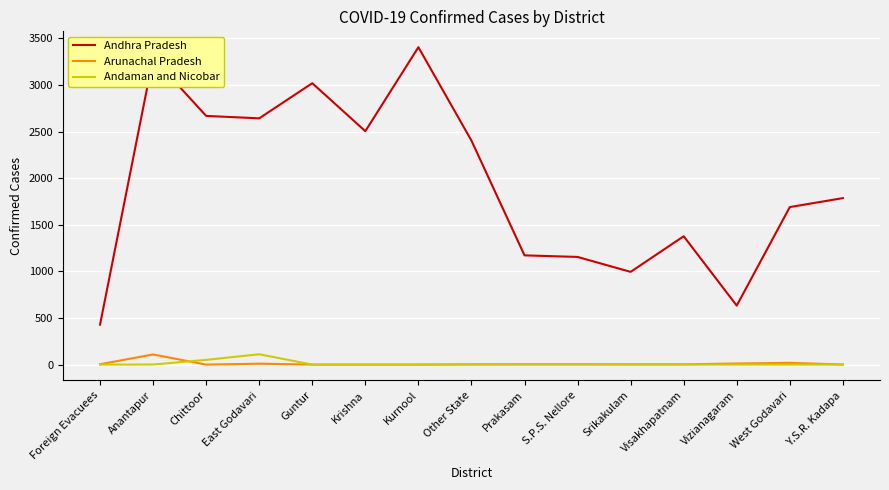

What is the maximum value shown in the chart?

3405